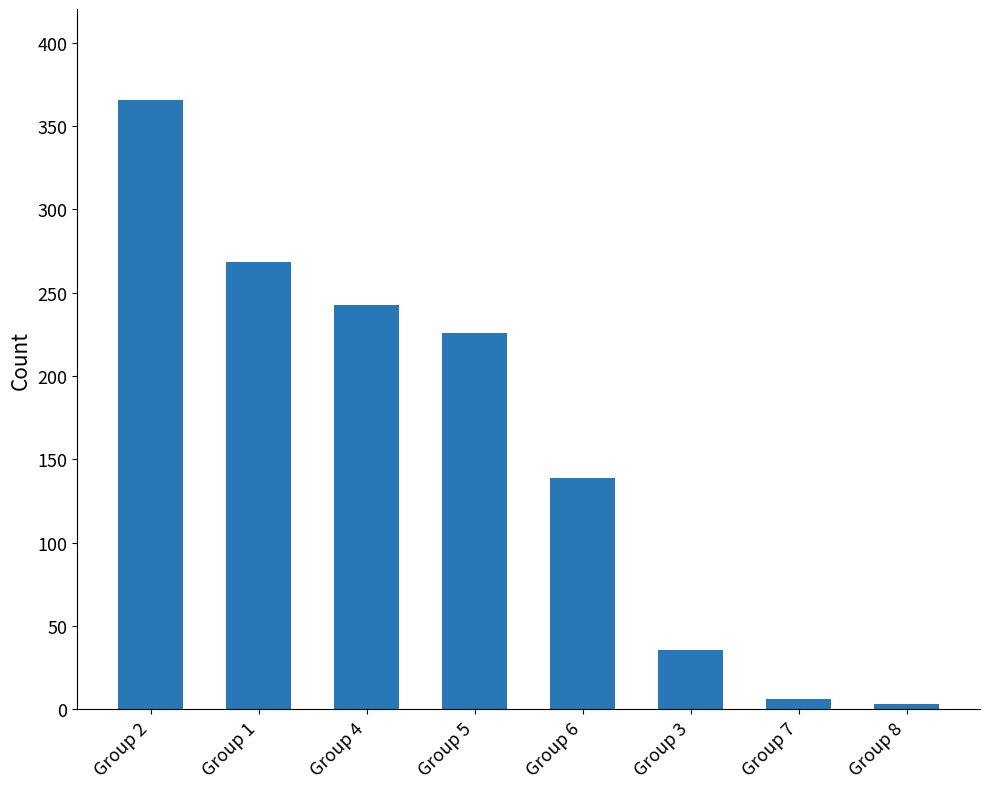

What is the smallest value displayed?

3.1